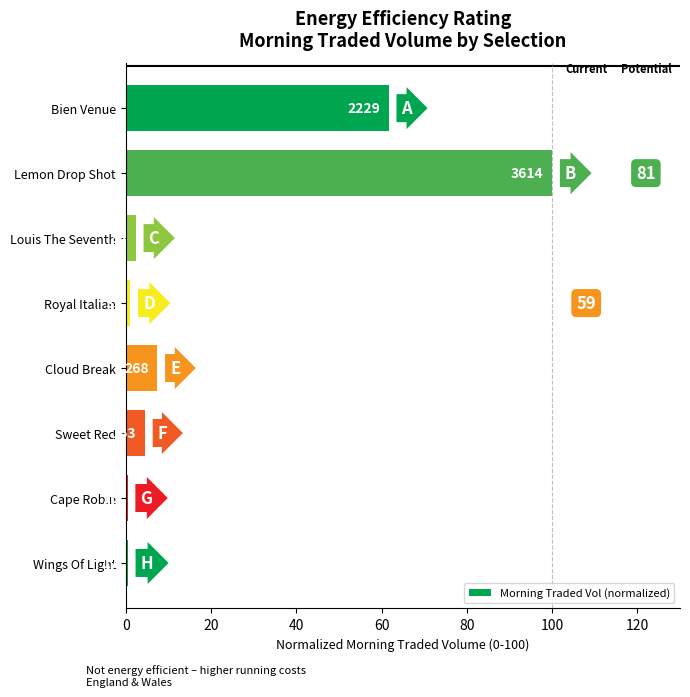

What is the difference between the maximum and minimum values?

99.6